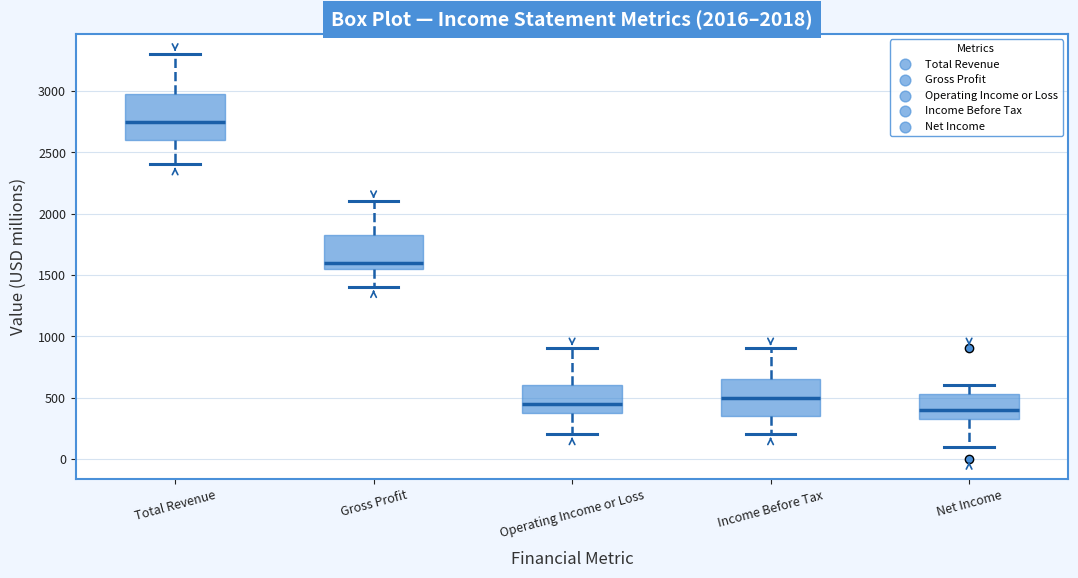

Comparing the boxes themselves (not the whiskers), which one is the tallest?

Total Revenue